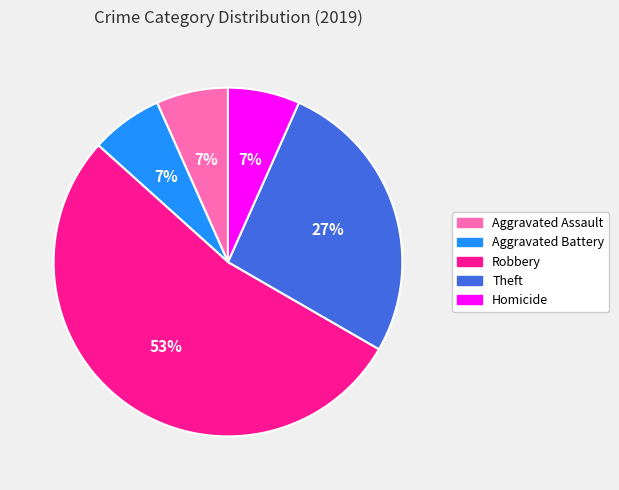

The Robbery slice represents 53% of the pie. True or false?

True